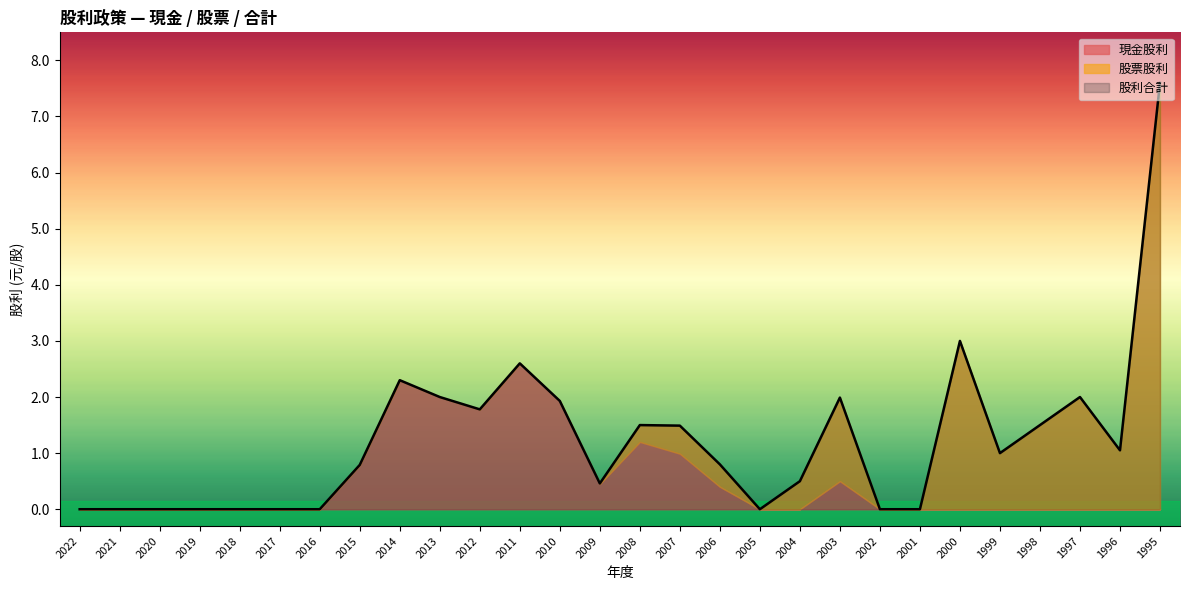

Is the value of 現金股利 at 2005 greater than the value of 股票股利 at 2022?

No